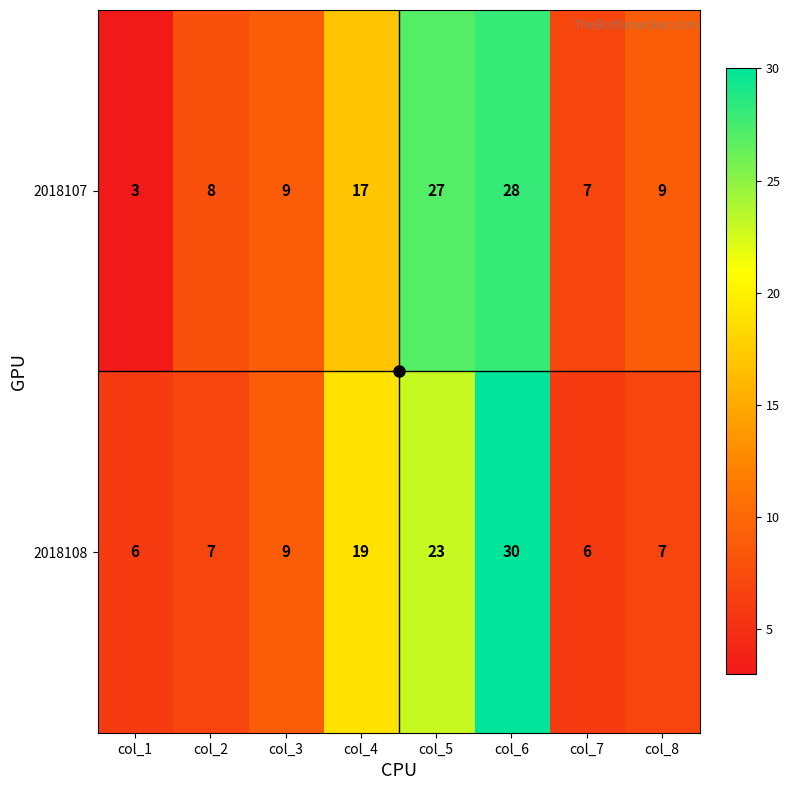

The value of 2018107 at col_1 is 3. True or false?

True